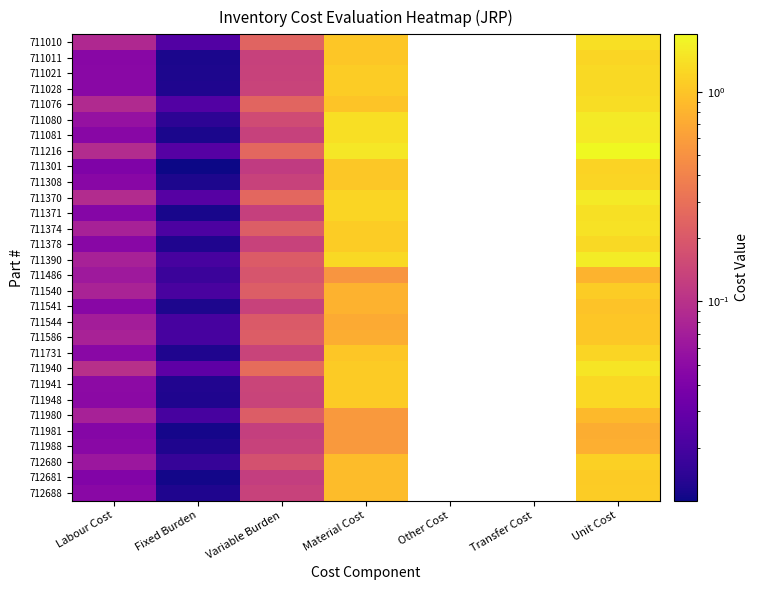

At which category does the chart reach its peak across all series?

Unit Cost